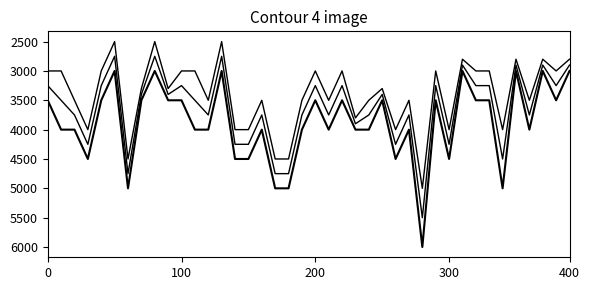

At which category does the chart reach its peak across all series?

28